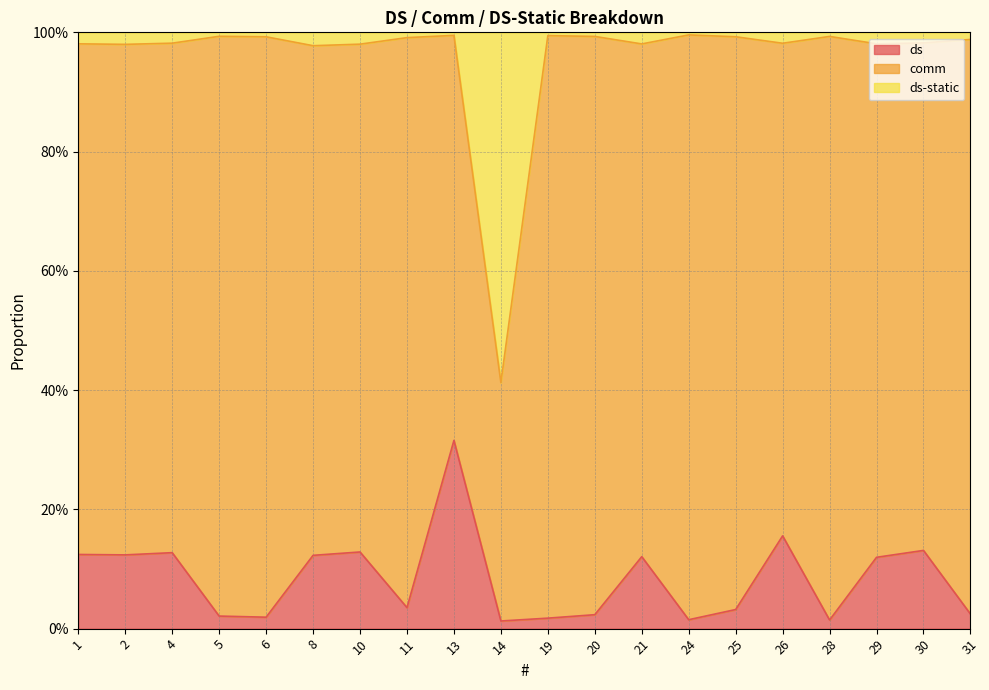

What are all the series names shown in the legend?

ds, comm, ds-static